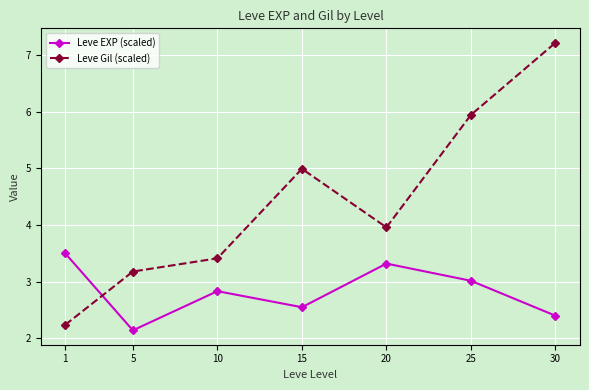

List the series in order of their overall mean, highest first.

Leve Gil (scaled), Leve EXP (scaled)